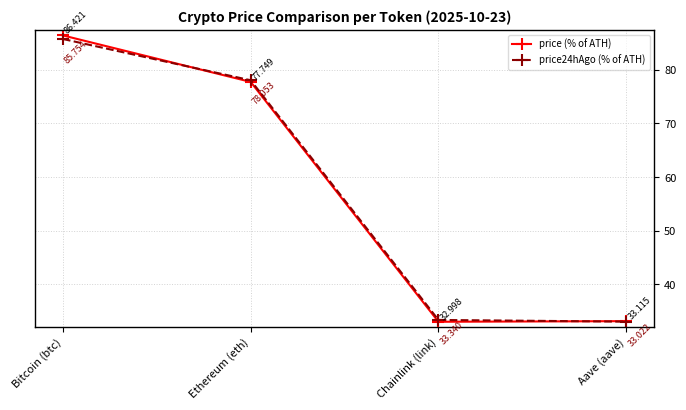

What is the sum of the price24hAgo (% of ATH) values at Chainlink (link) and Aave (aave)?

66.4